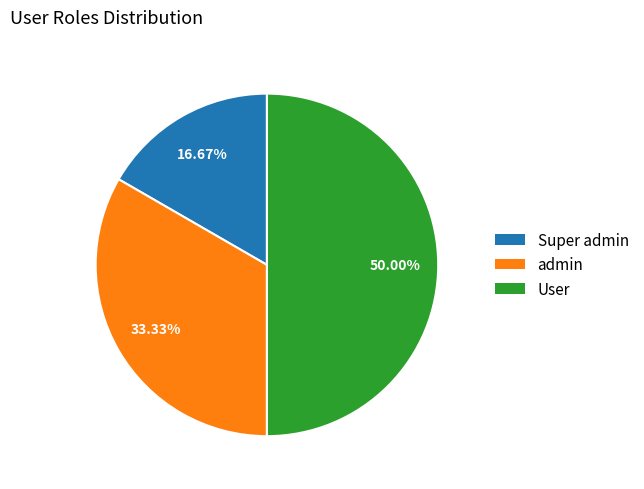

Is Super admin the majority of the pie?

No